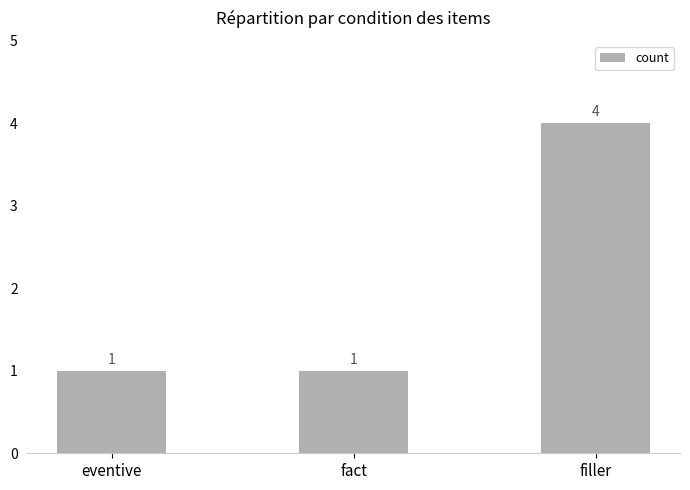

What is the minimum value shown in the chart?

1